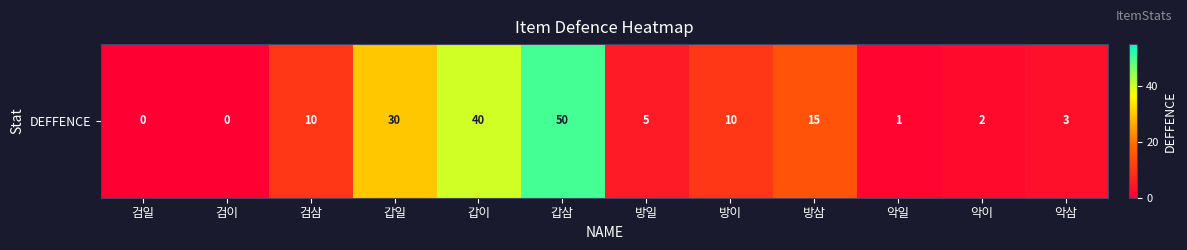

The value at 방이 is 10. True or false?

True